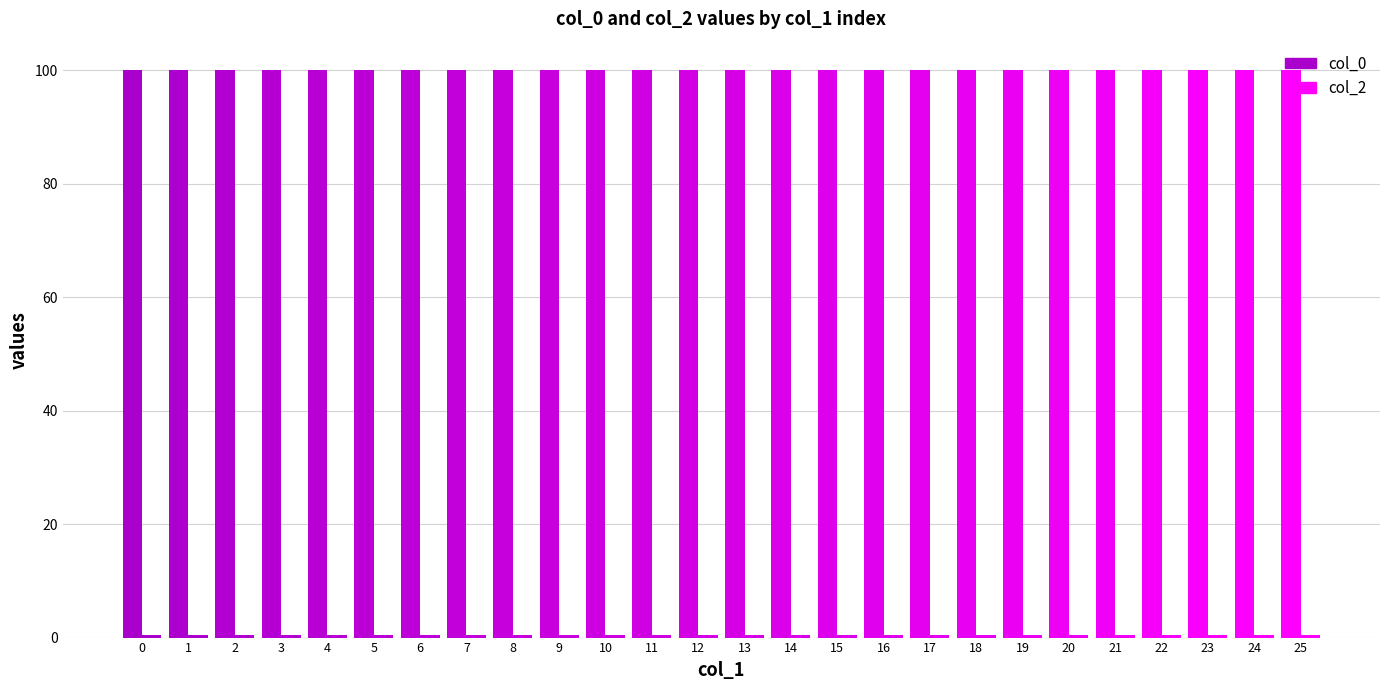

The value of col_0 at 4 is 134.7. True or false?

False